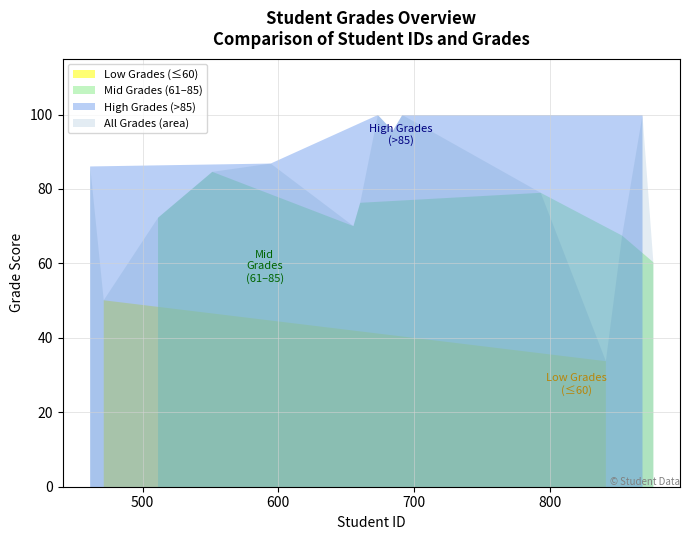

What is the difference between the maximum and second lowest values?

49.8